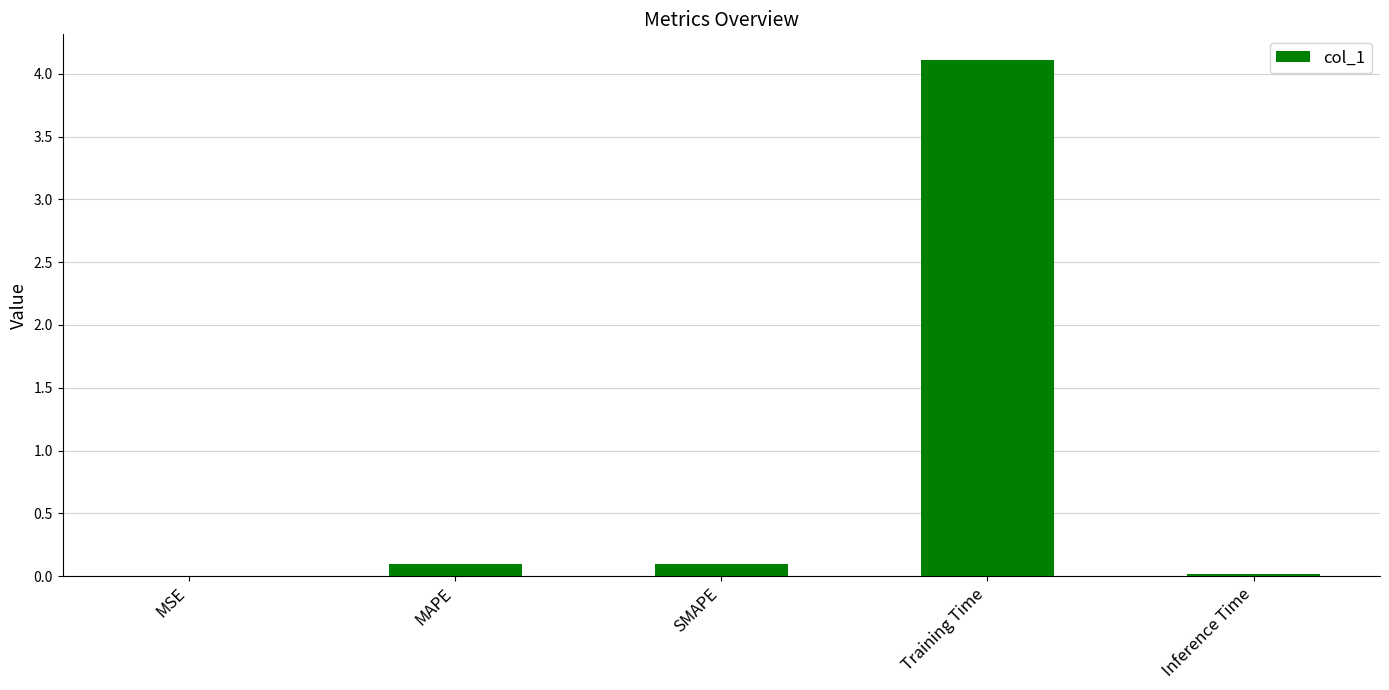

Which has a higher value, MSE or Training Time?

Training Time